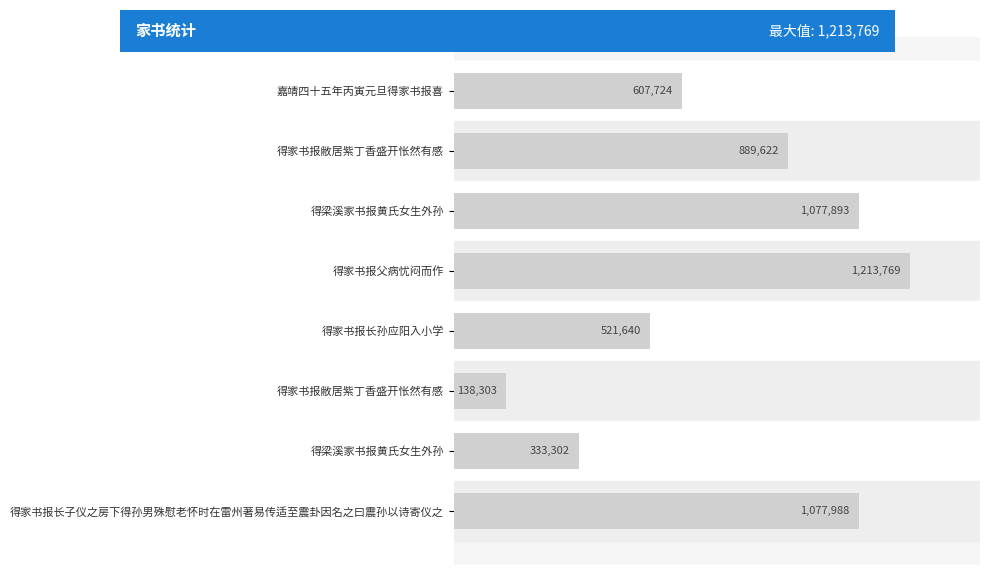

How many categories are shown in the chart?

8